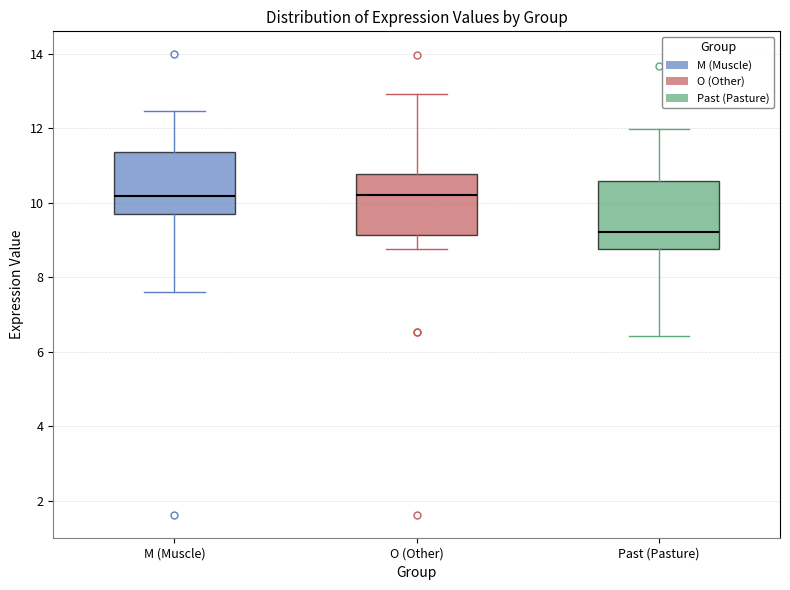

Reading left to right, read every box against the y-axis: the position of its median line, the range the box covers, and the ends of its whiskers. The values are not printed on the chart, so give them approximately, as read against the axis.

M (Muscle): median 10.2, box 9.6 to 11.4, whiskers 7.6 to 12.4
O (Other): median 10.2, box 9.2 to 10.8, whiskers 8.8 to 13.0
Past (Pasture): median 9.2, box 8.8 to 10.6, whiskers 6.4 to 12.0